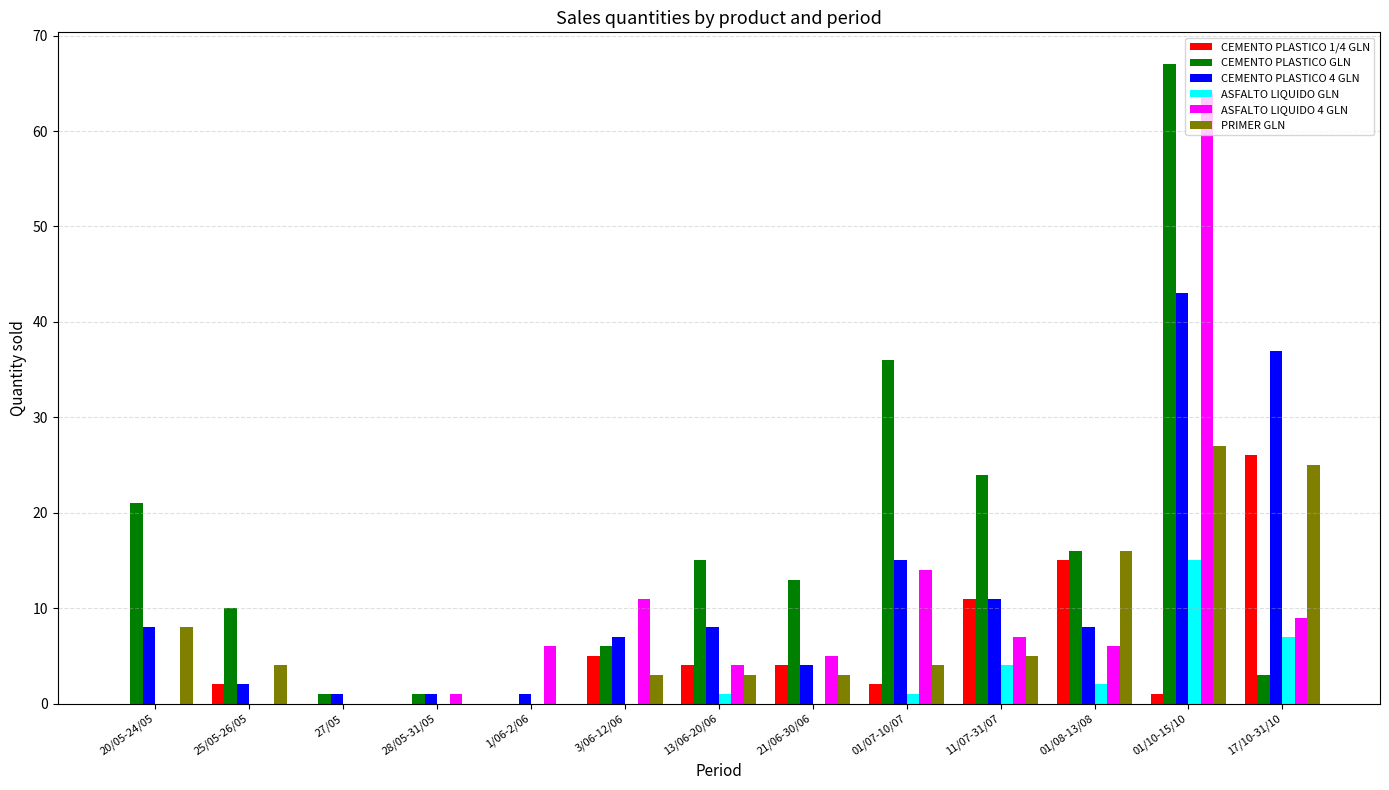

What are all the series names shown in the legend?

CEMENTO PLASTICO 1/4 GLN, CEMENTO PLASTICO GLN, CEMENTO PLASTICO 4 GLN, ASFALTO LIQUIDO GLN, ASFALTO LIQUIDO 4 GLN, PRIMER GLN